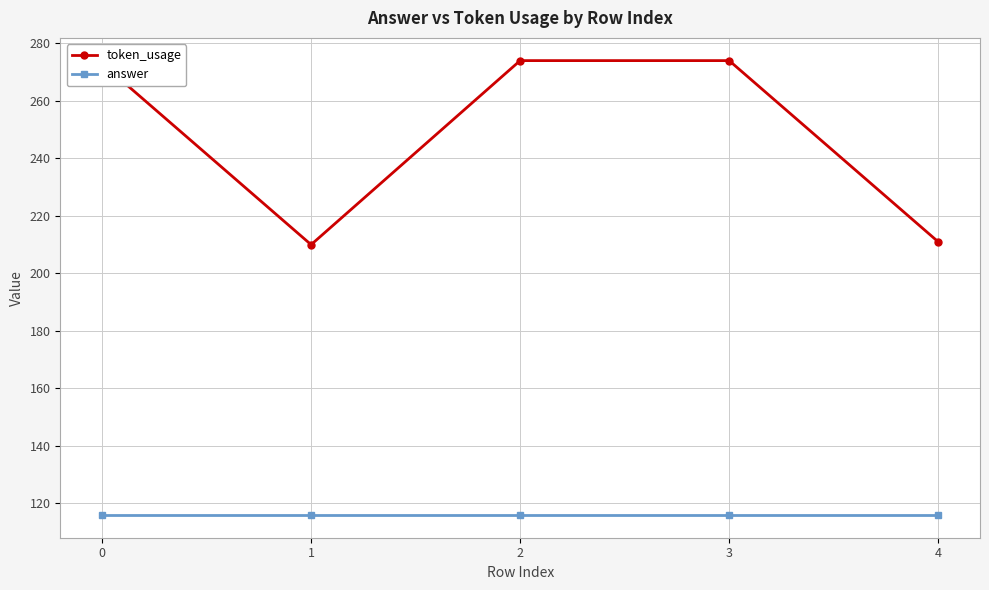

What is the lowest value of the answer series?

116